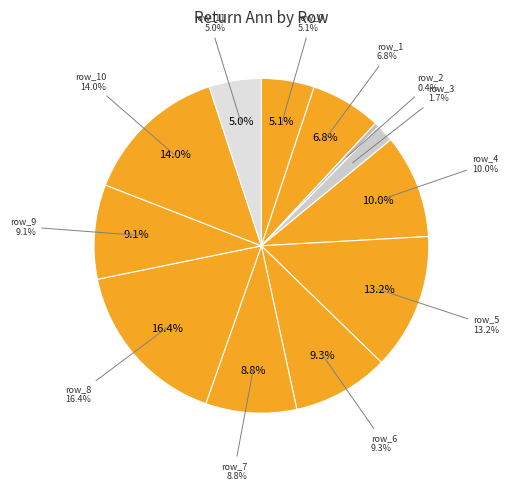

To the nearest percent, what is the difference between the largest and smallest slice percentages?

16%